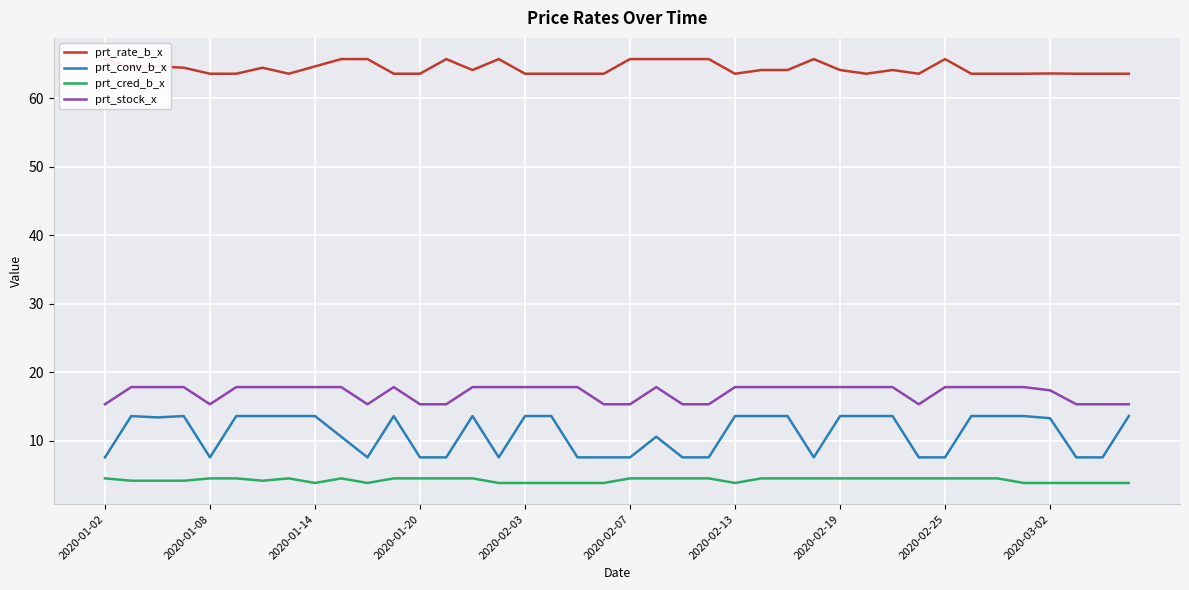

True or false: prt_cred_b_x and prt_rate_b_x cross at least once.

False